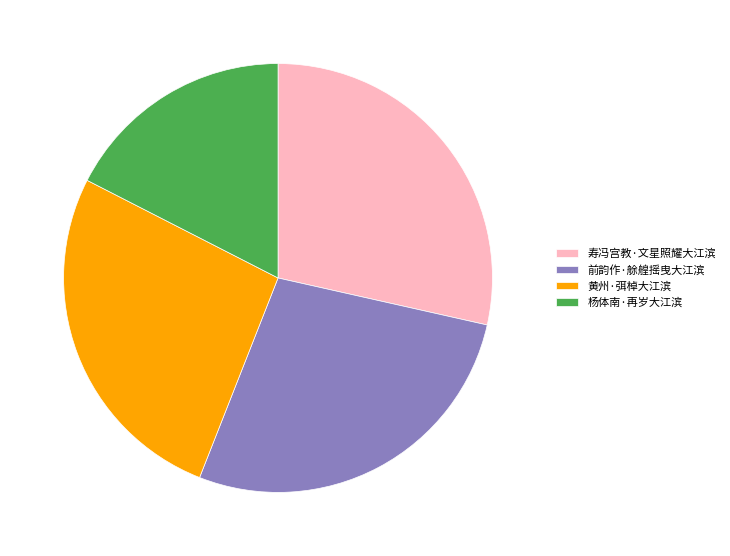

Is the sum of 前韵作·艅艎摇曳大江滨 and 寿冯宫教·文星照耀大江滨 greater than half?

Yes